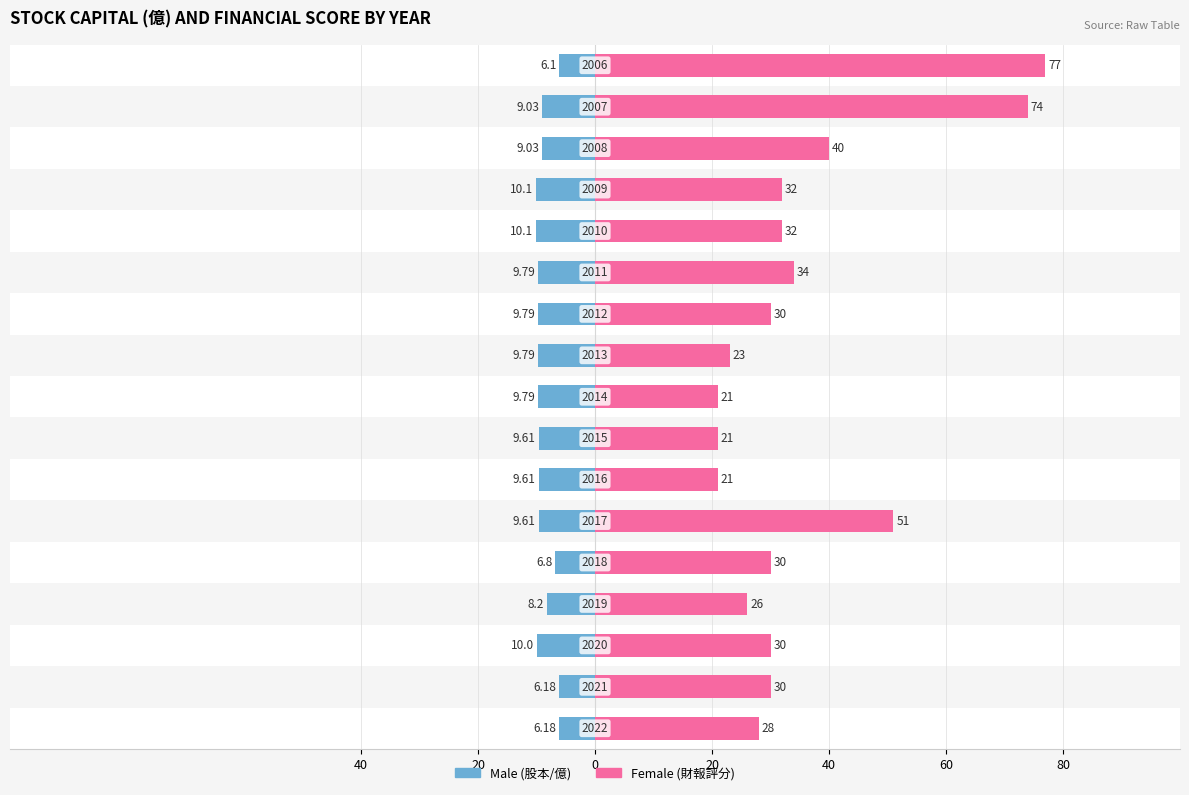

What is the maximum value shown in the chart?

77.0